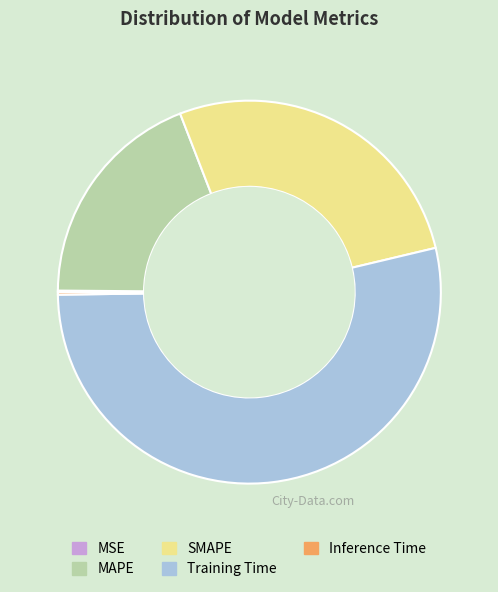

True or false: MAPE accounts for 19% of the total.

True